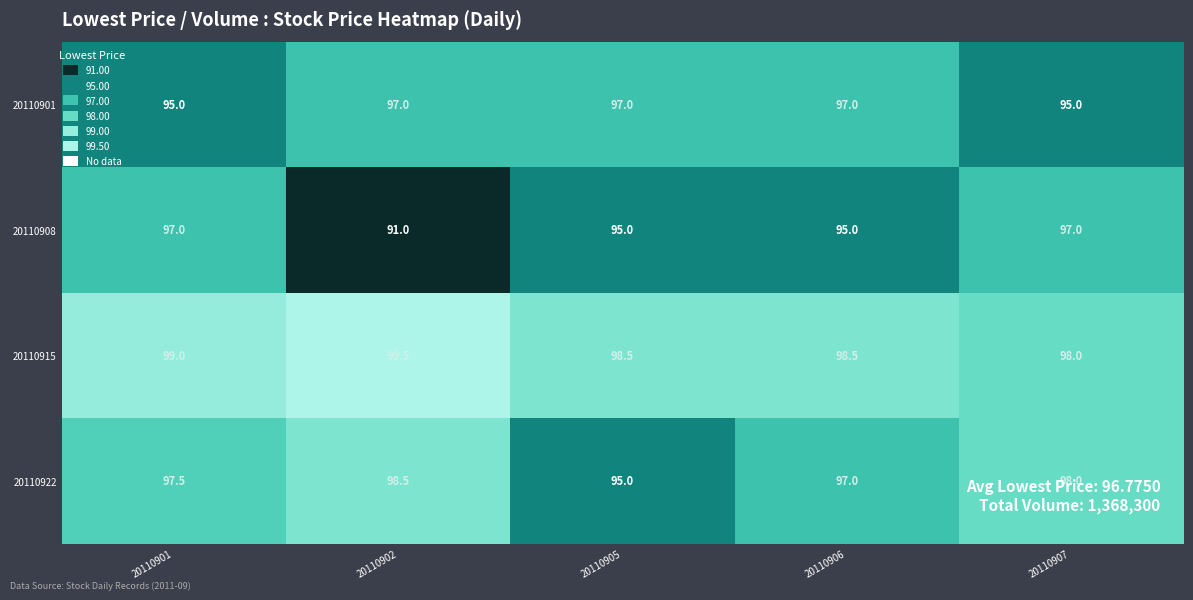

Which series has the widest spread of values?

20110908